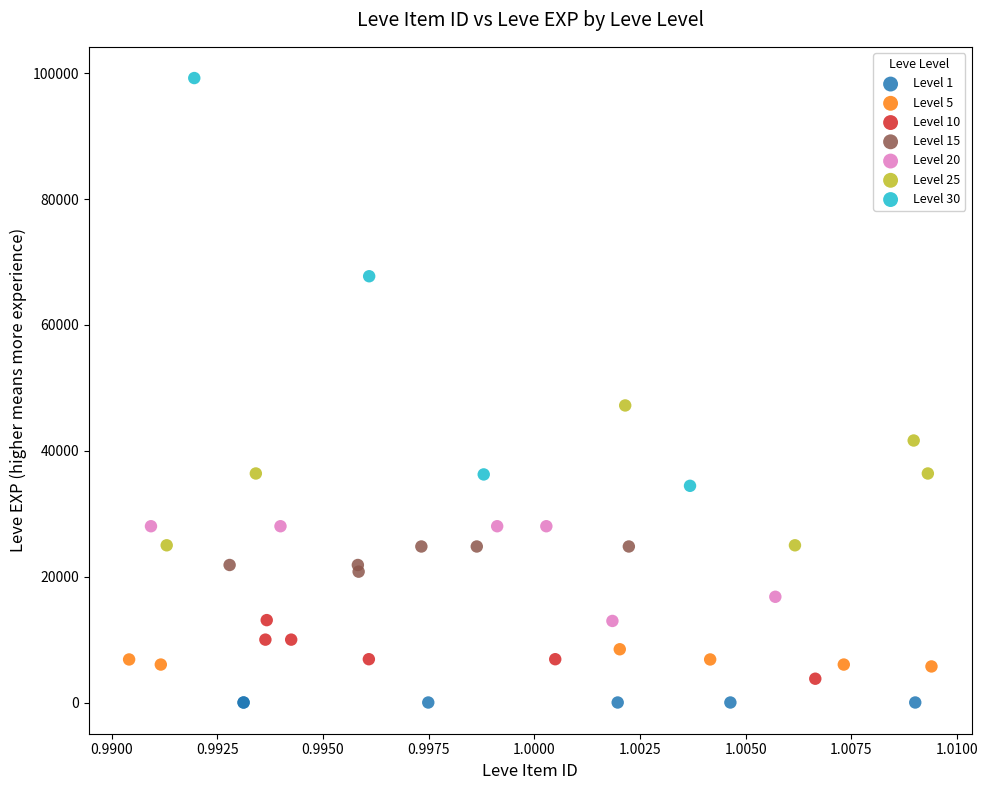

Which series contains the highest Y value?

Level 30